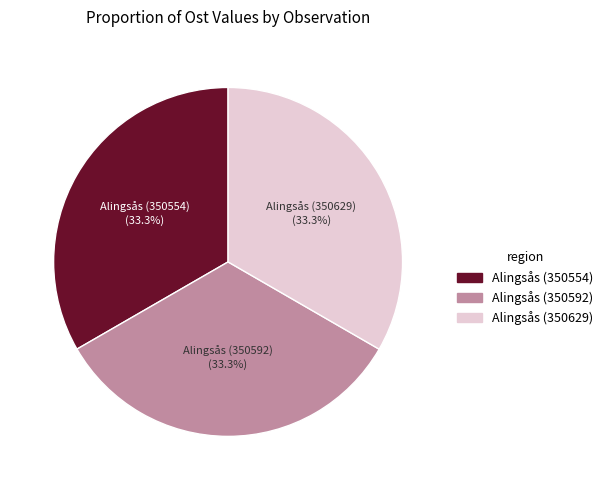

True or false: Alingsås (350554) accounts for 39% of the total.

False